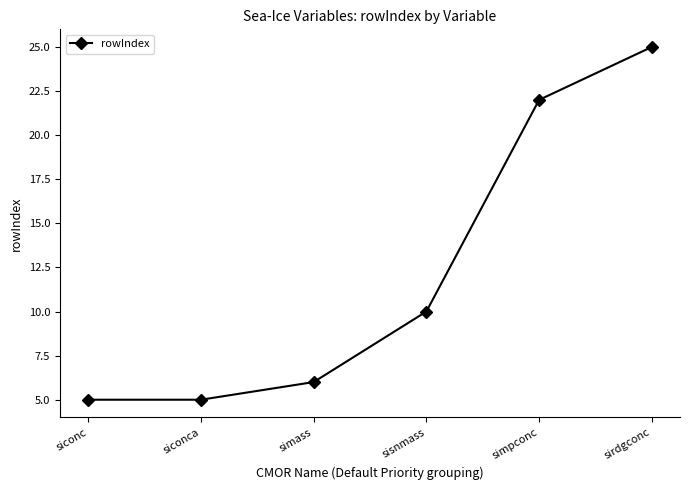

Where is the data nearest to the value 15?

sisnmass